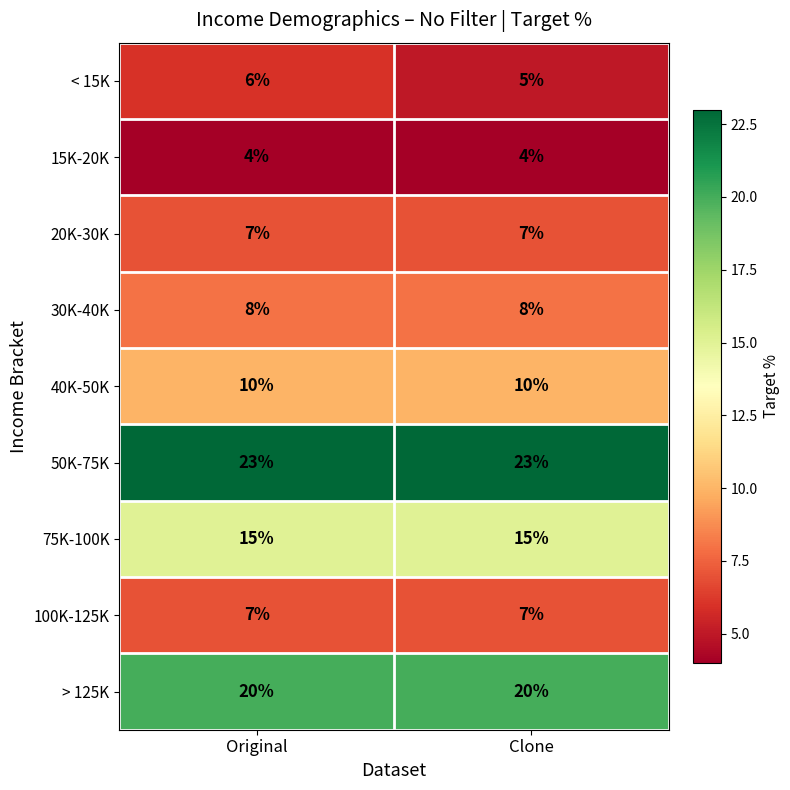

The value of 100K-125K at Clone is 2. True or false?

False